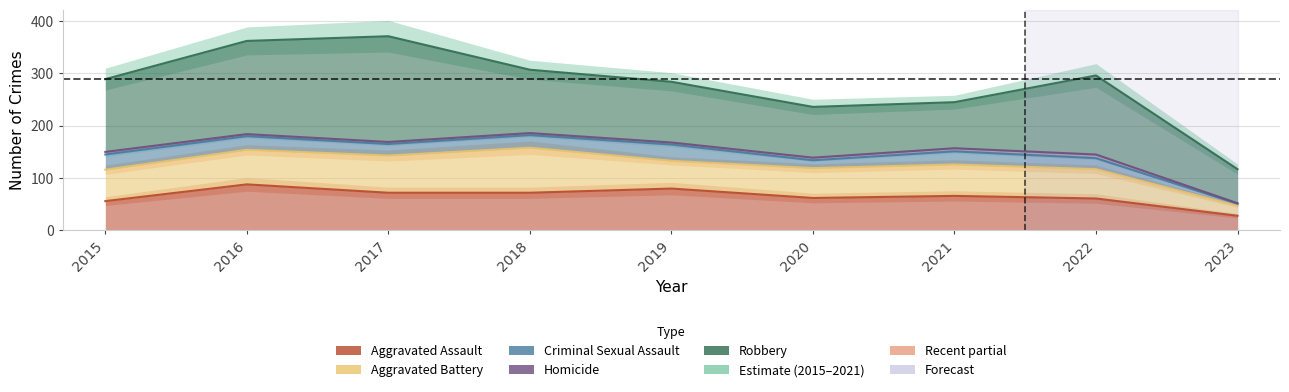

Reading left to right, what are all the values shown in this chart?

Aggravated Assault: 2015=56	2016=88	2017=72	2018=72	2019=80	2020=62	2021=66	2022=61	2023=28
Aggravated Battery: 2015=60	2016=66	2017=71	2018=86	2019=53	2020=57	2021=60	2022=56	2023=19
Criminal Sexual Assault: 2015=29	2016=26	2017=22	2018=24	2019=31	2020=15	2021=25	2022=21	2023=4
Homicide: 2015=5	2016=4	2017=4	2018=4	2019=4	2020=5	2021=6	2022=7	2023=1
Robbery: 2015=139	2016=178	2017=202	2018=121	2019=116	2020=97	2021=88	2022=151	2023=65